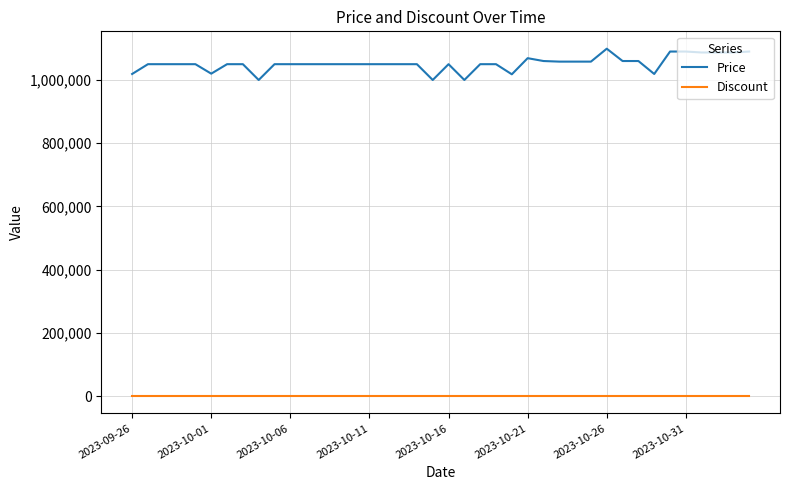

Which series has the largest total across all categories?

Price